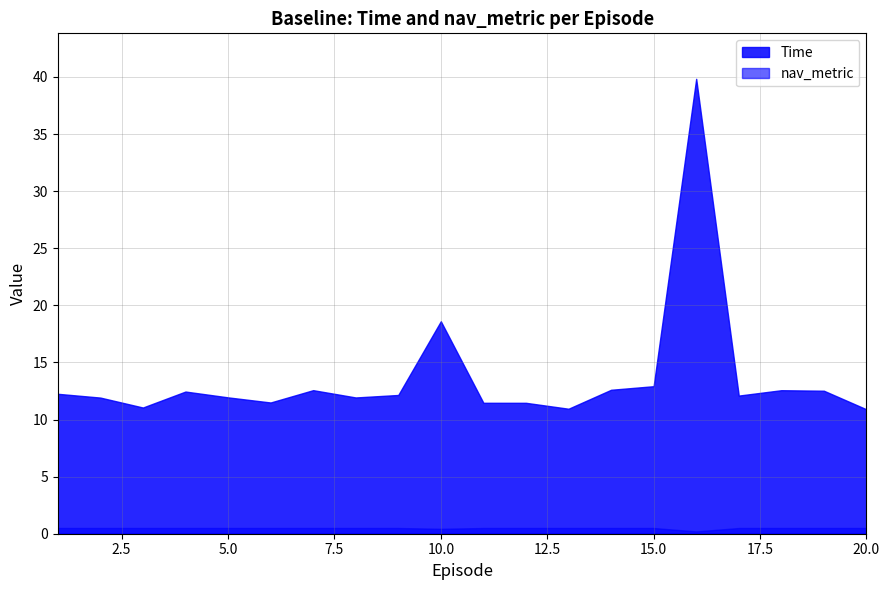

True or false: Time and nav_metric intersect in this chart.

False